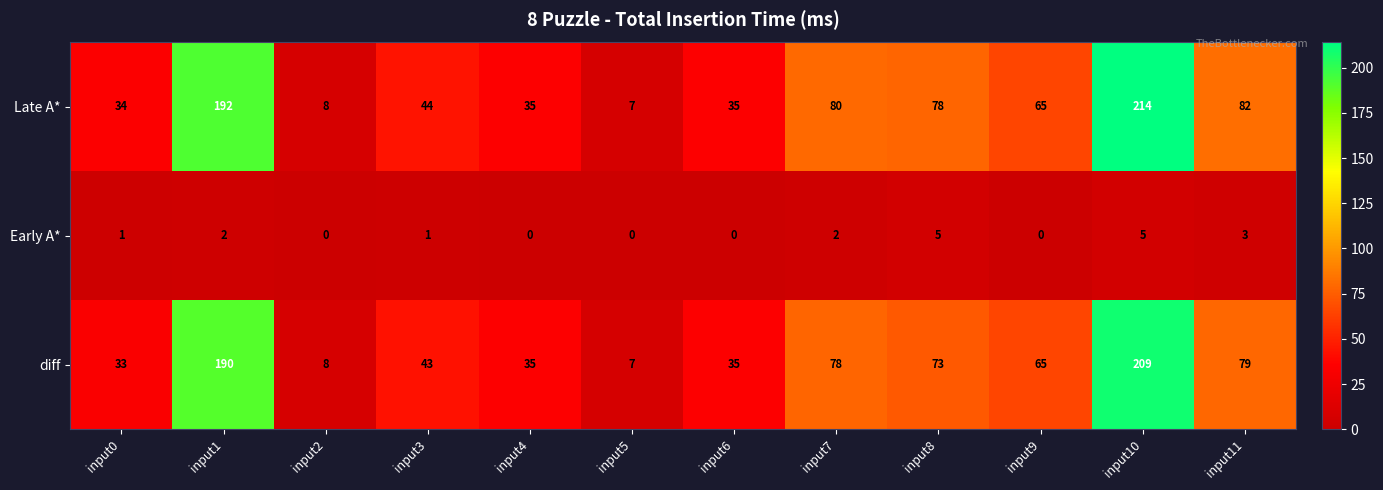

What is the difference between the second highest and minimum values in the diff series?

183